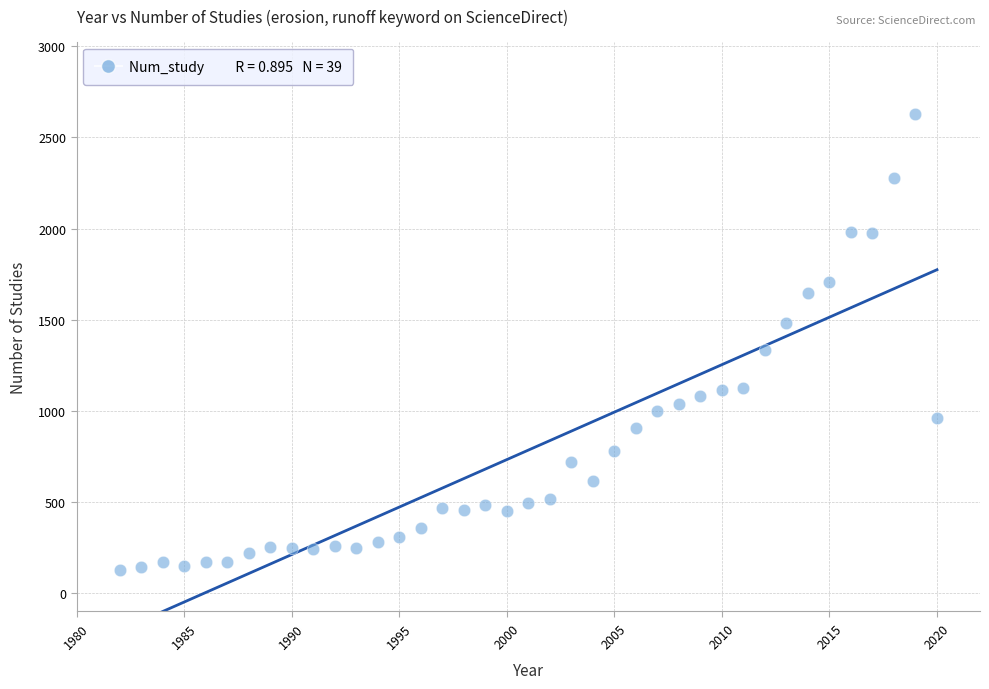

What is the range of X values (max minus min)?

38